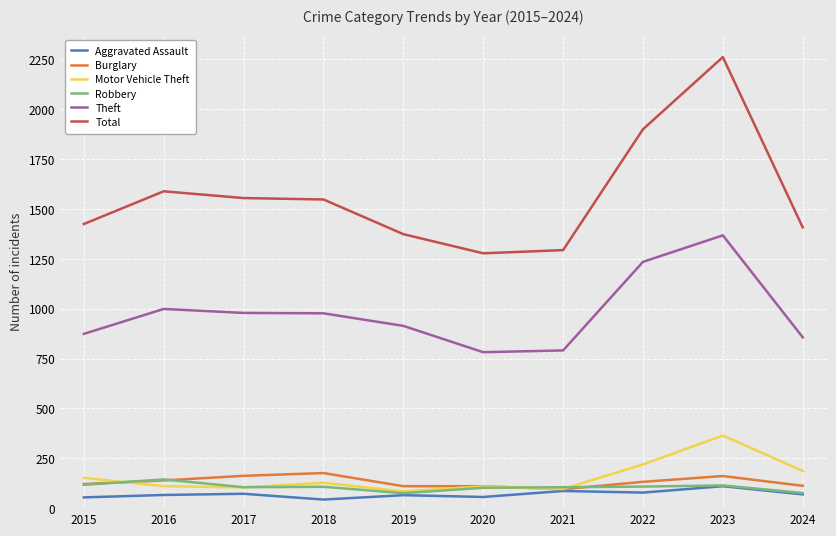

Is the value of Total at 2022 greater than the value of Theft at 2023?

Yes